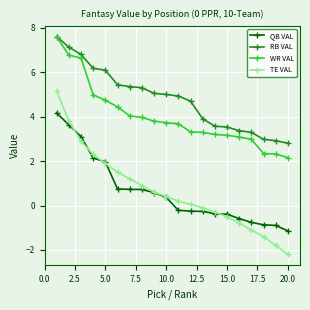

What is the difference between the maximum and second lowest values in the TE VAL series?

6.9